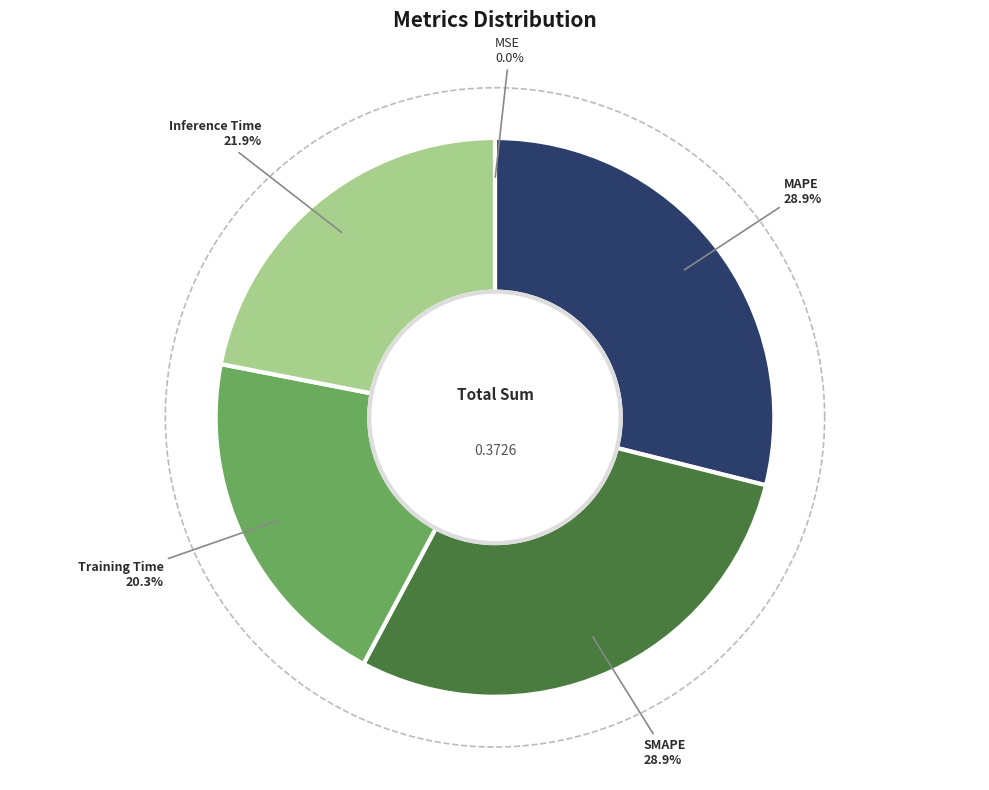

Combined, what portion of the pie is Inference Time and Training Time?

42.2%